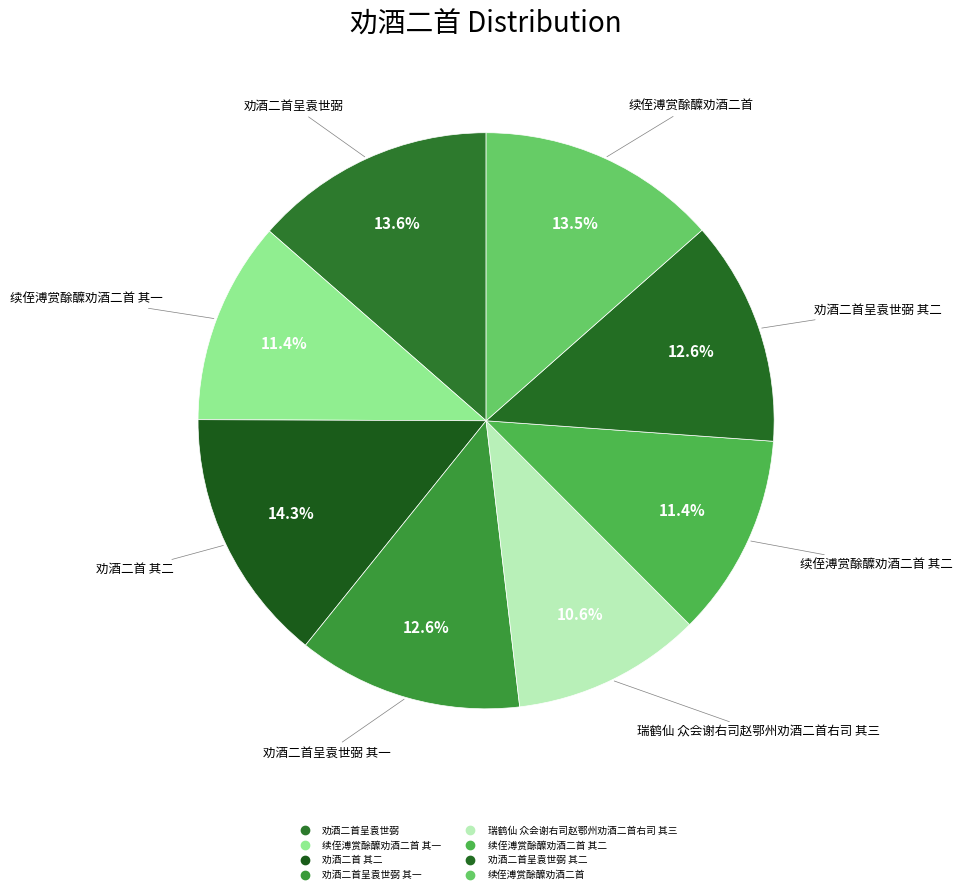

Is there any slice that represents more than half of the pie?

No